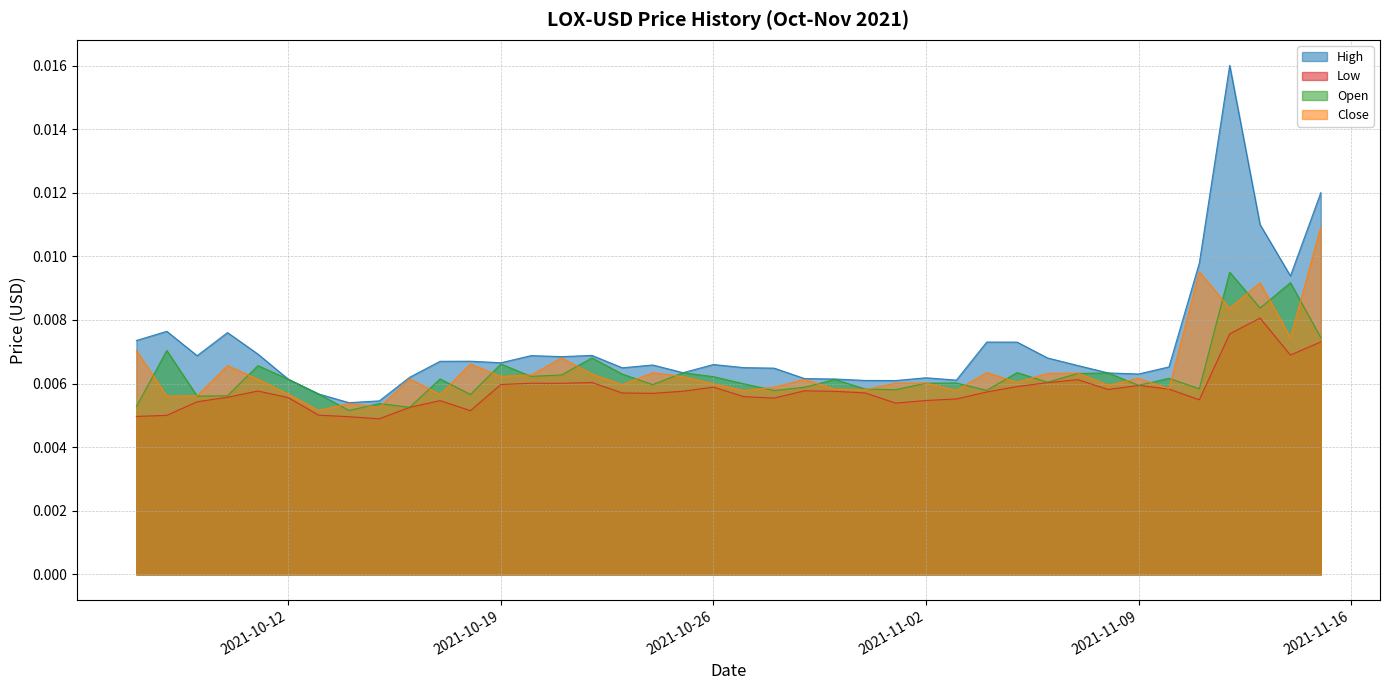

What position from the left is 2021-10-15?

9